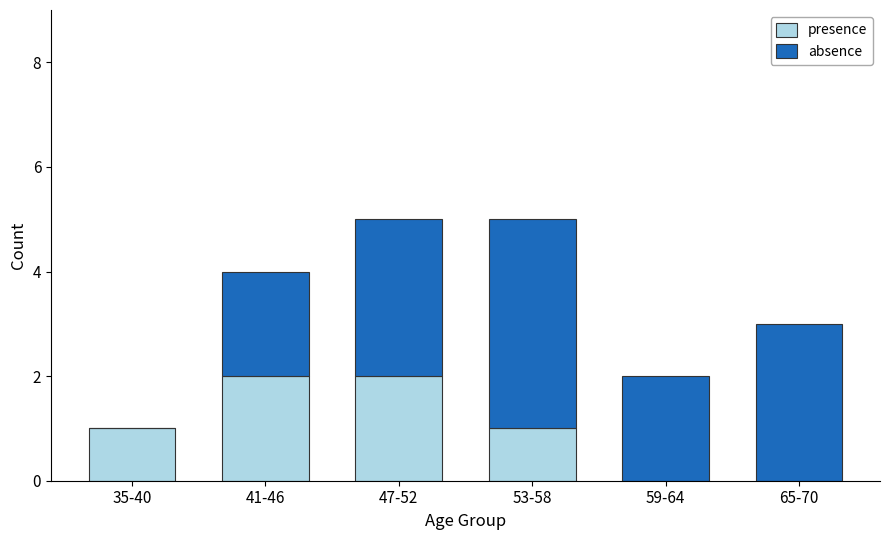

What is the total value across all series at 41-46?

4